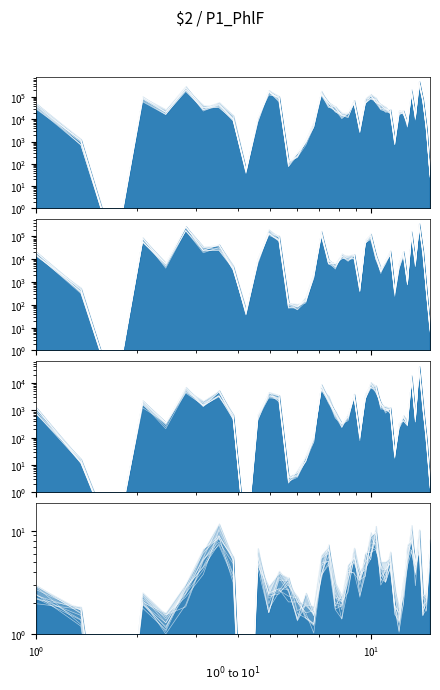

The Active series shows 77.5 at Grand Princess. True or false?

False